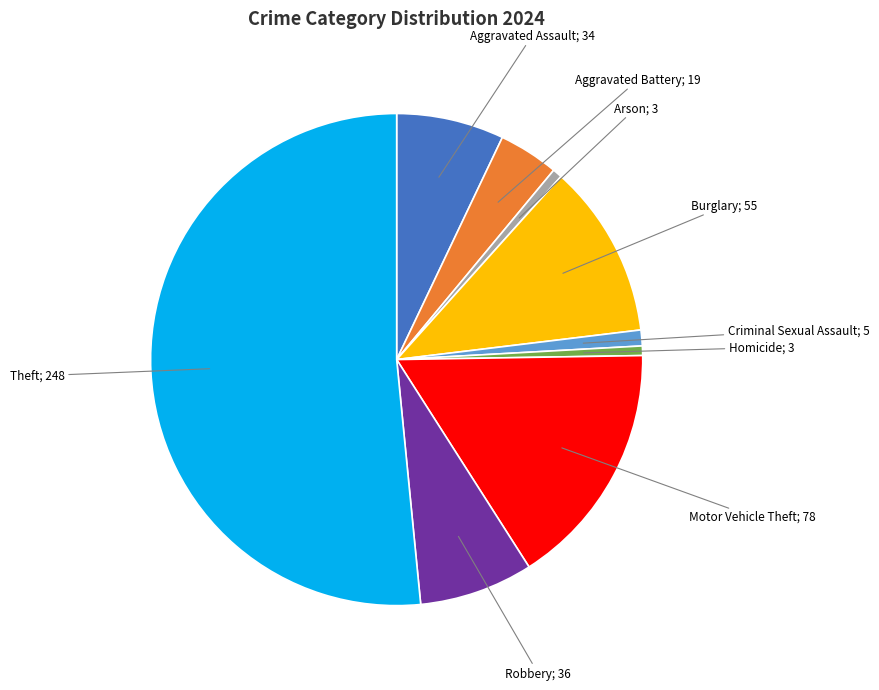

Is there a majority slice in this chart?

Yes